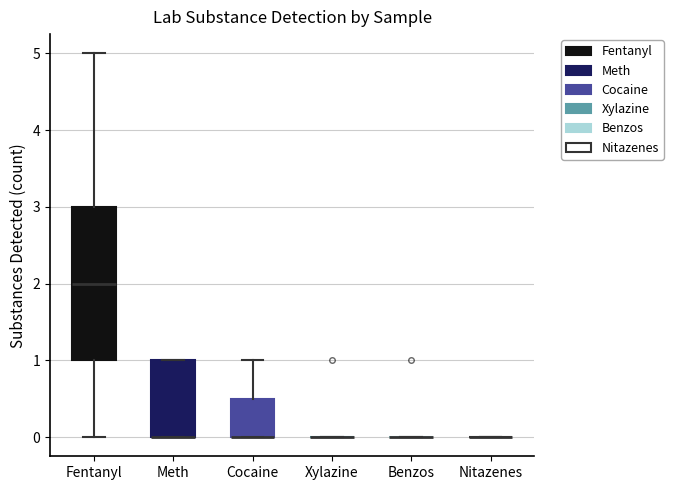

Reading left to right, transcribe this box plot: for each box, give where its median line is, the range the box spans, and where its two whiskers end, as read against the y-axis. The values are not printed on the chart, so give them approximately, as read against the axis.

Fentanyl: median 2.0, box 1.0 to 3.0, whiskers 0.0 to 5.0
Meth: median 0.0 (drawn on the box's lower edge), box 0.0 to 1.0, whiskers 0.0 to 1.0
Cocaine: median 0.0 (drawn on the box's lower edge), box 0.0 to 0.5, whiskers 0.0 to 1.0
Xylazine: box collapsed to a line at 0.0, whiskers 0.0 to 0.0
Benzos: box collapsed to a line at 0.0, whiskers 0.0 to 0.0
Nitazenes: box collapsed to a line at 0.0, whiskers 0.0 to 0.0